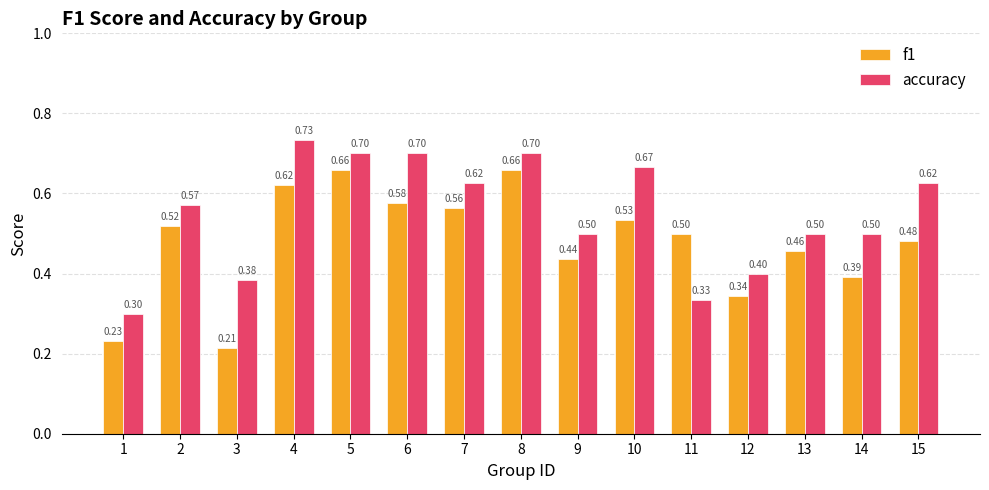

At which category does the chart reach its peak across all series?

4